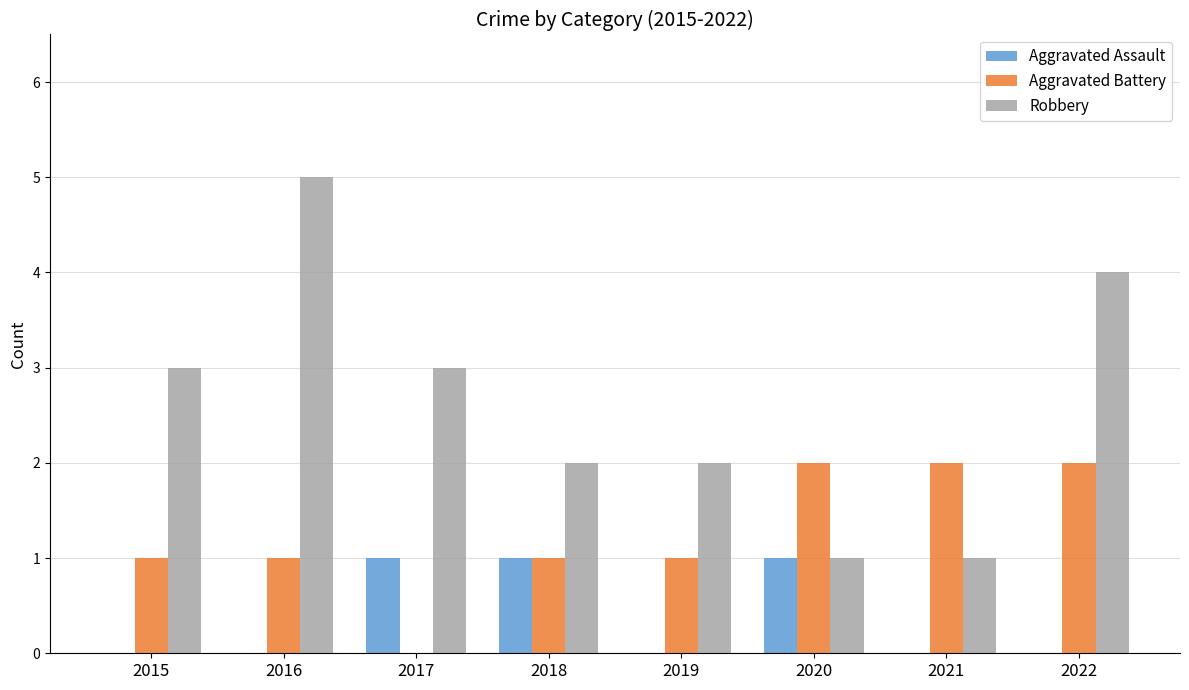

Are the bars grouped side by side (vs. stacked)?

Yes